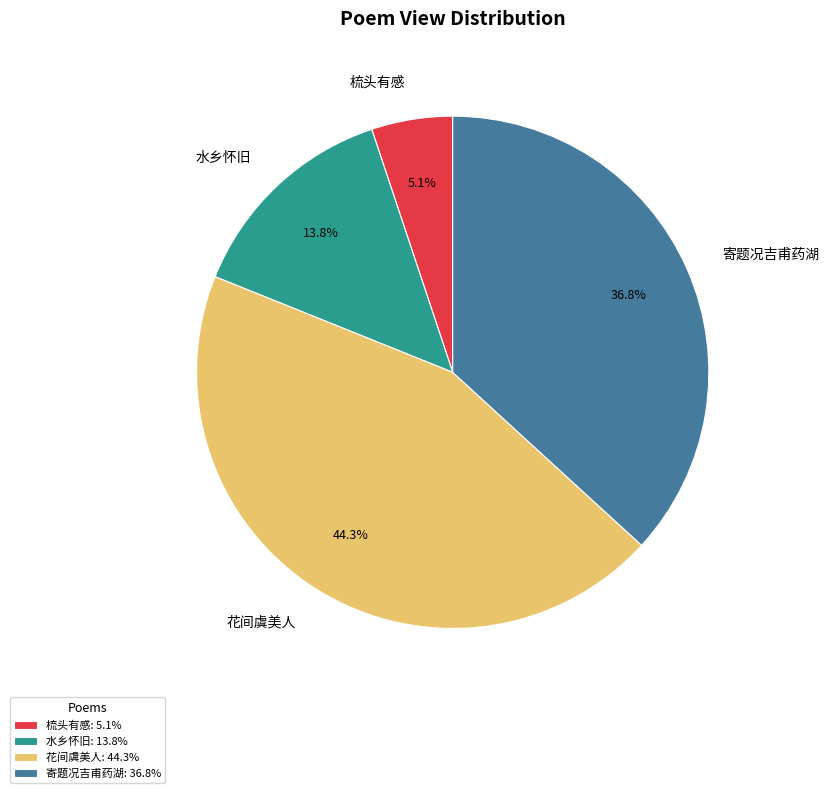

Does 寄题况吉甫药湖 account for over 50% of the chart?

No